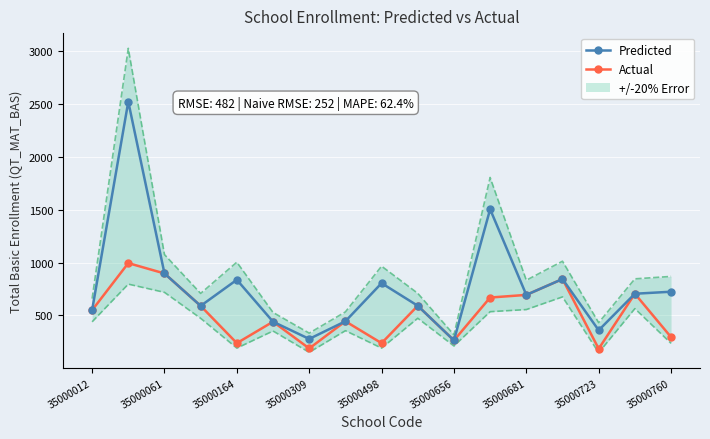

What is the difference between the maximum and minimum values in the Predicted series?

2261